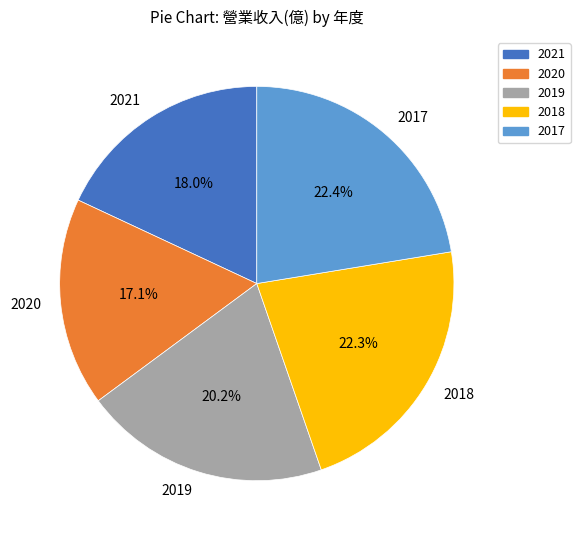

To the nearest percent, what percentage of the pie is 2017?

22%